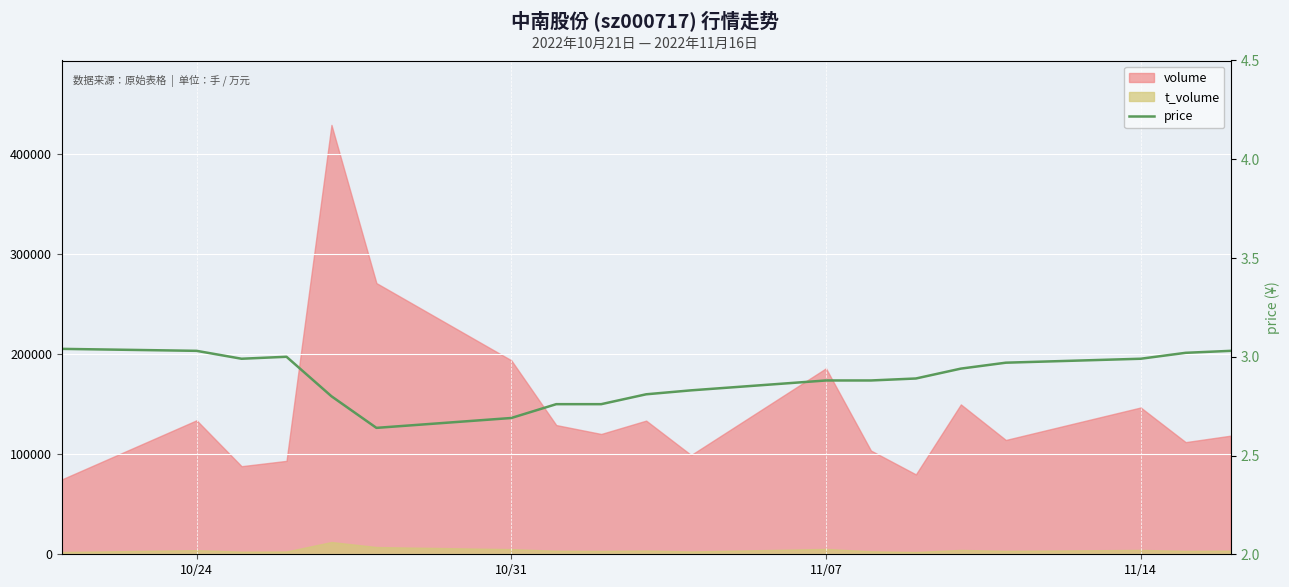

Which label corresponds to the largest value in the chart?

10/24